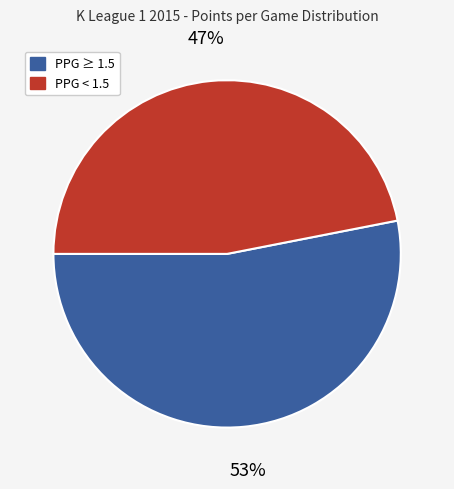

To the nearest percent, what is the average slice percentage?

50%